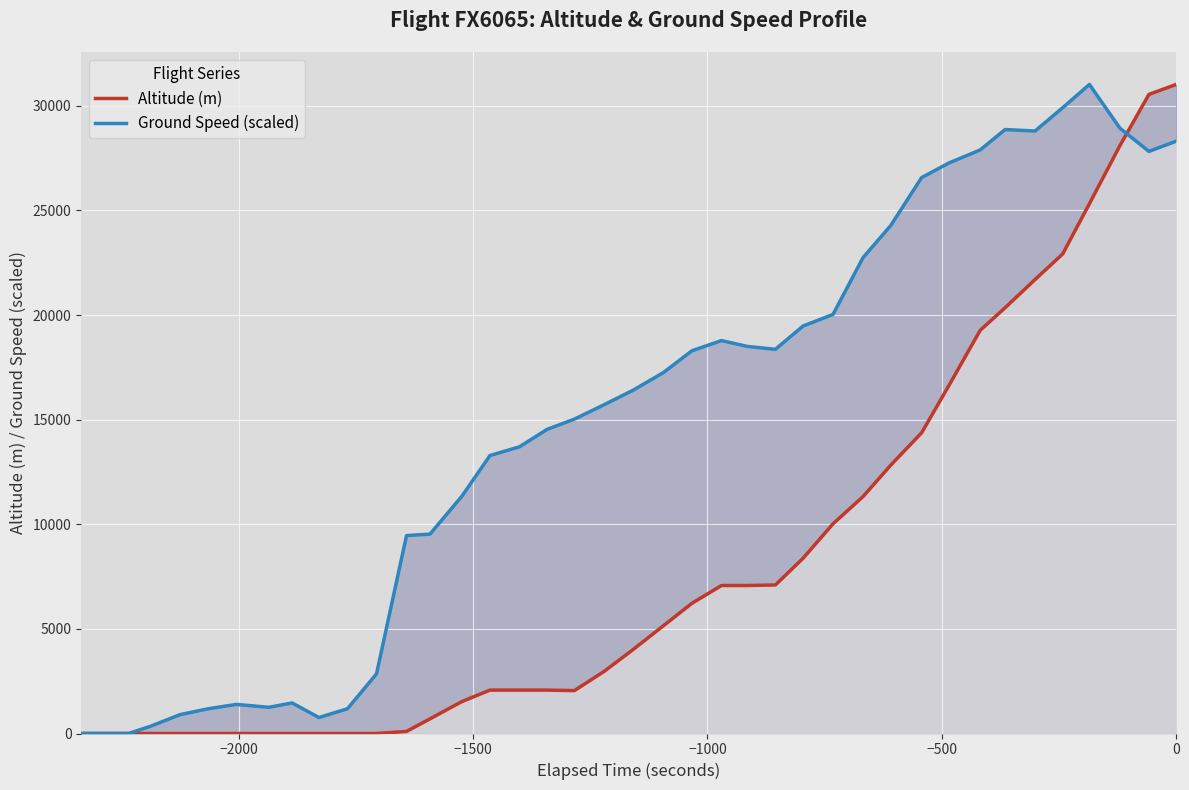

How many times do Altitude (m) and Ground Speed (scaled) cross each other?

1